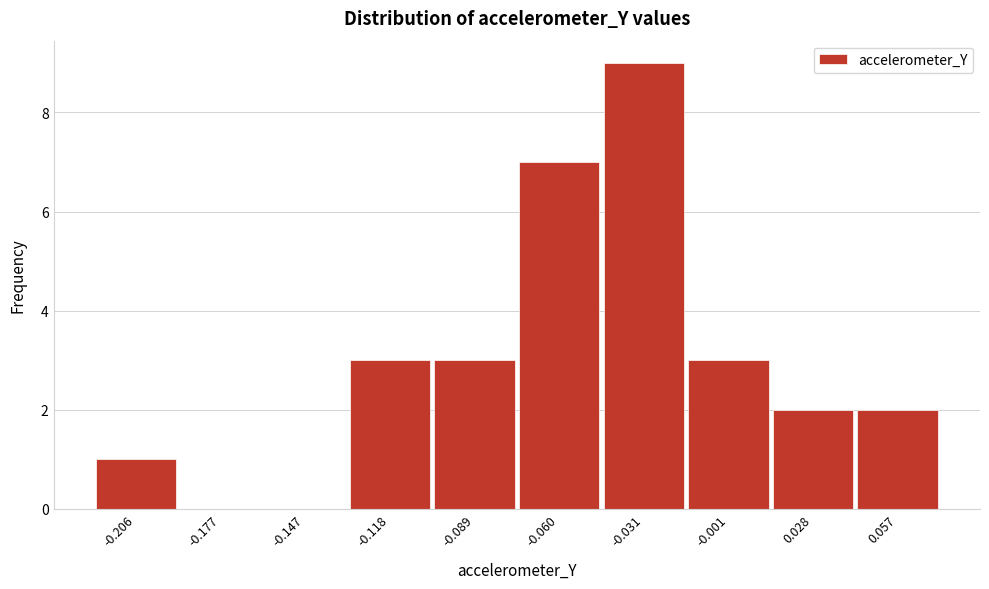

Reading left to right, what are all the values shown in this chart?

-0.206=1	-0.177=0	-0.147=0	-0.118=3	-0.089=3	-0.060=7	-0.031=9	-0.001=3	0.028=2	0.057=2